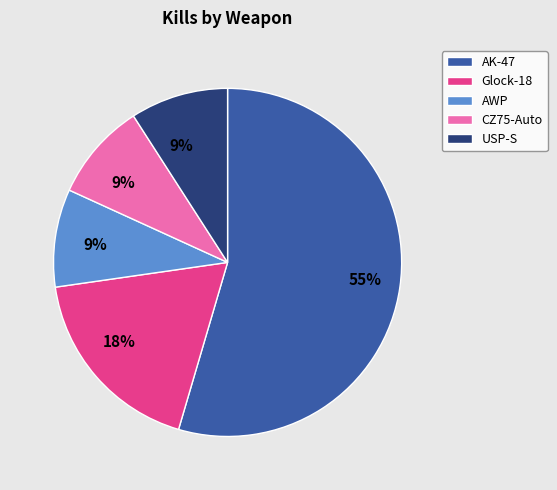

Does any single category account for the majority?

Yes